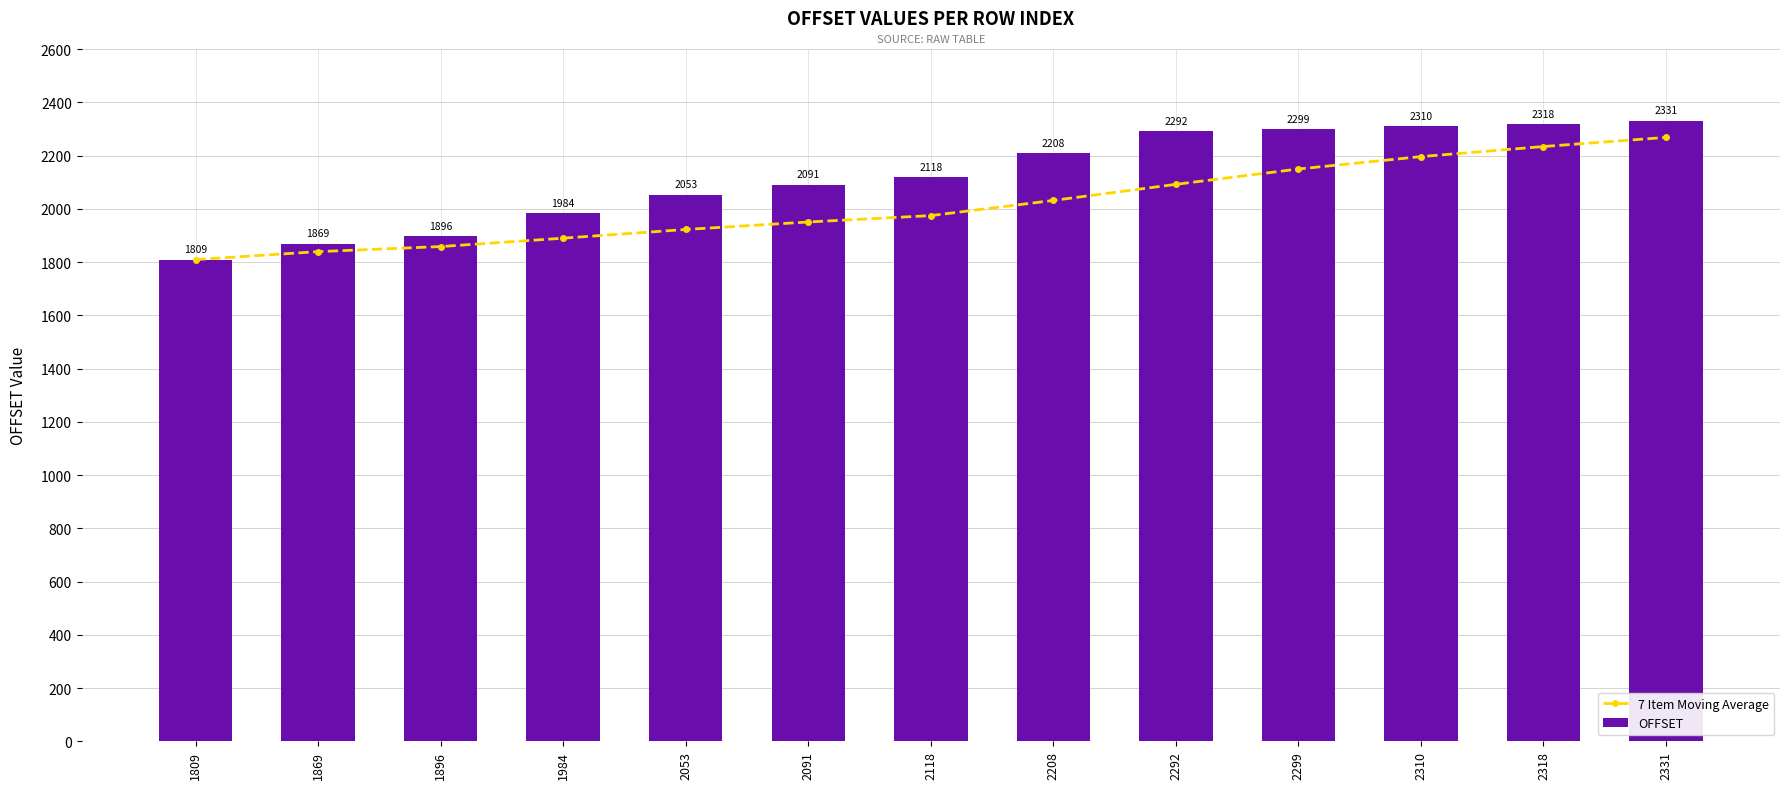

How many groups of bars are there?

13